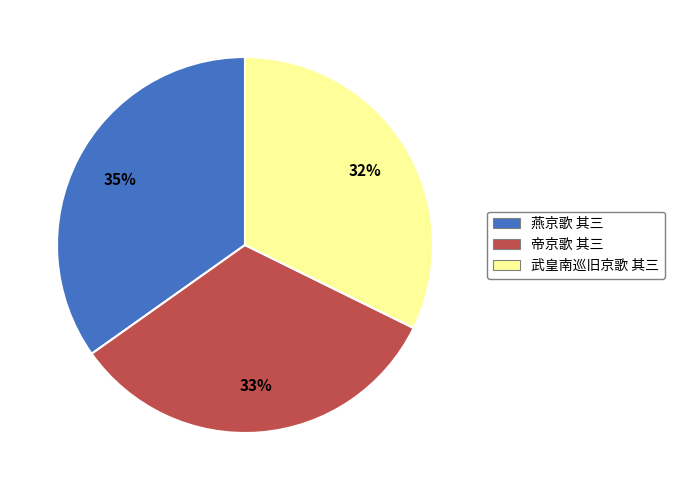

The 帝京歌 其三 slice represents 46% of the pie. True or false?

False